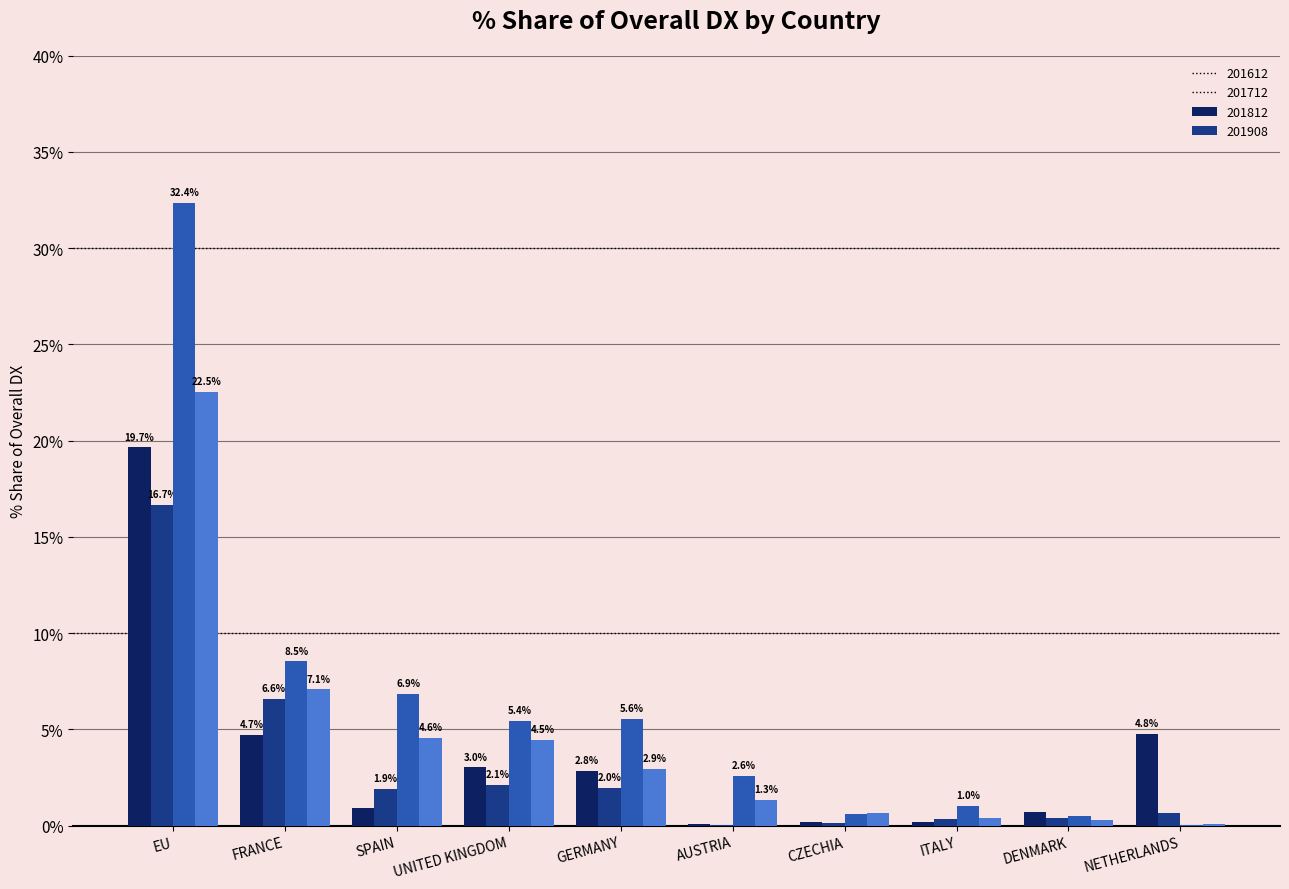

Count the number of categories in the chart.

10